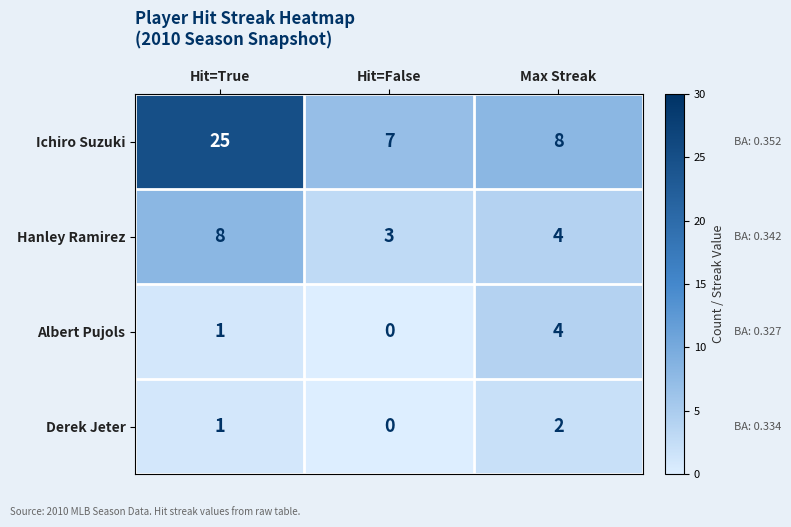

What is the average value of the Hanley Ramirez series?

5